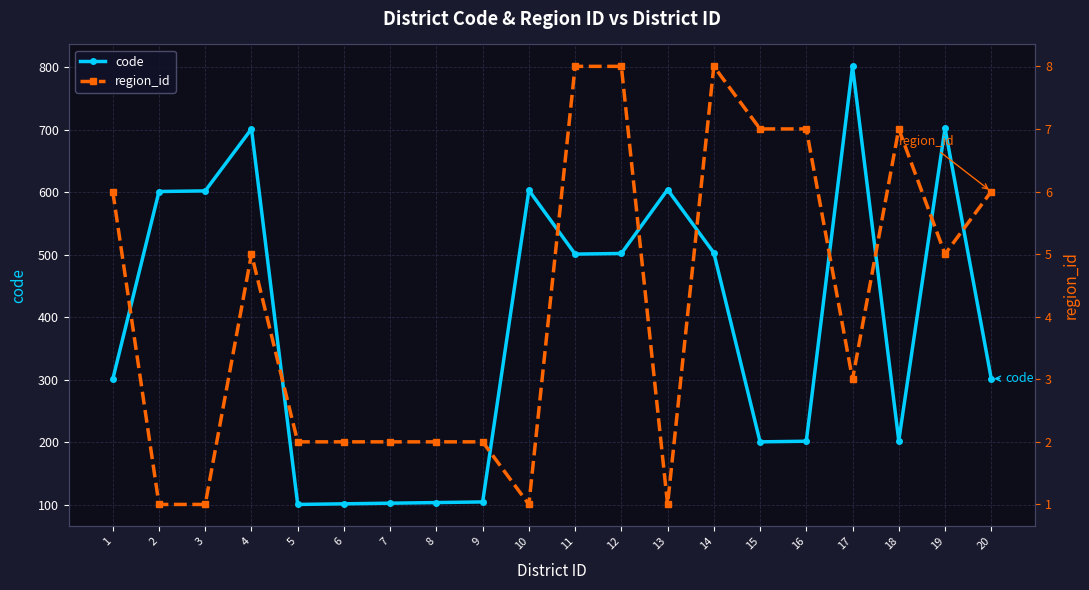

Reading left to right, what are all the values shown in this chart?

code: 1=301	2=601	3=602	4=701	5=101	6=102	7=103	8=104	9=105	10=603	11=501	12=502	13=604	14=503	15=201	16=202	17=801	18=203	19=702	20=302
region_id: 1=6	2=1	3=1	4=5	5=2	6=2	7=2	8=2	9=2	10=1	11=8	12=8	13=1	14=8	15=7	16=7	17=3	18=7	19=5	20=6